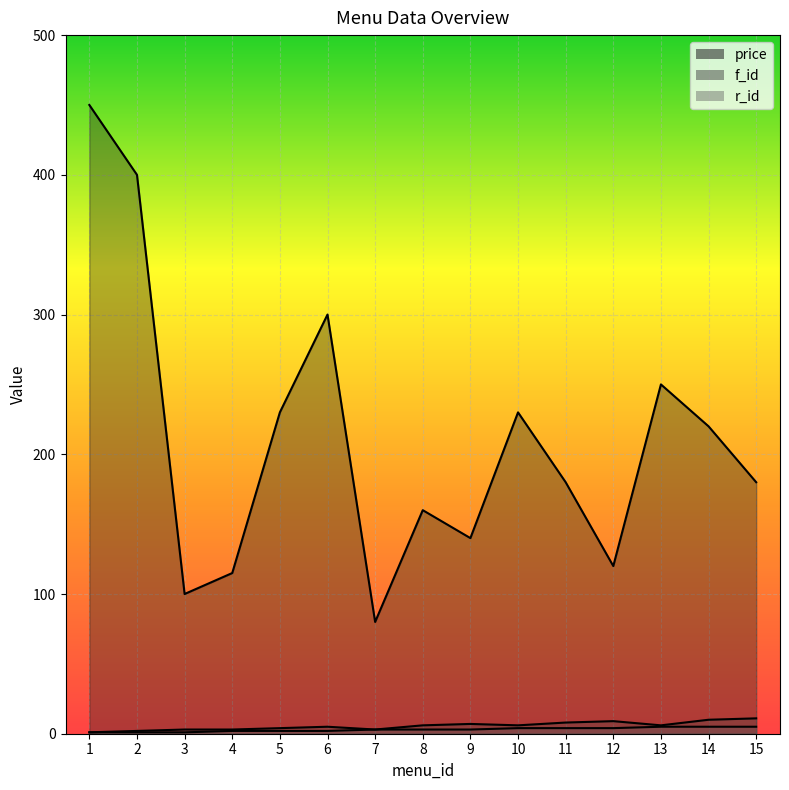

Where is the first local maximum for f_id?

6